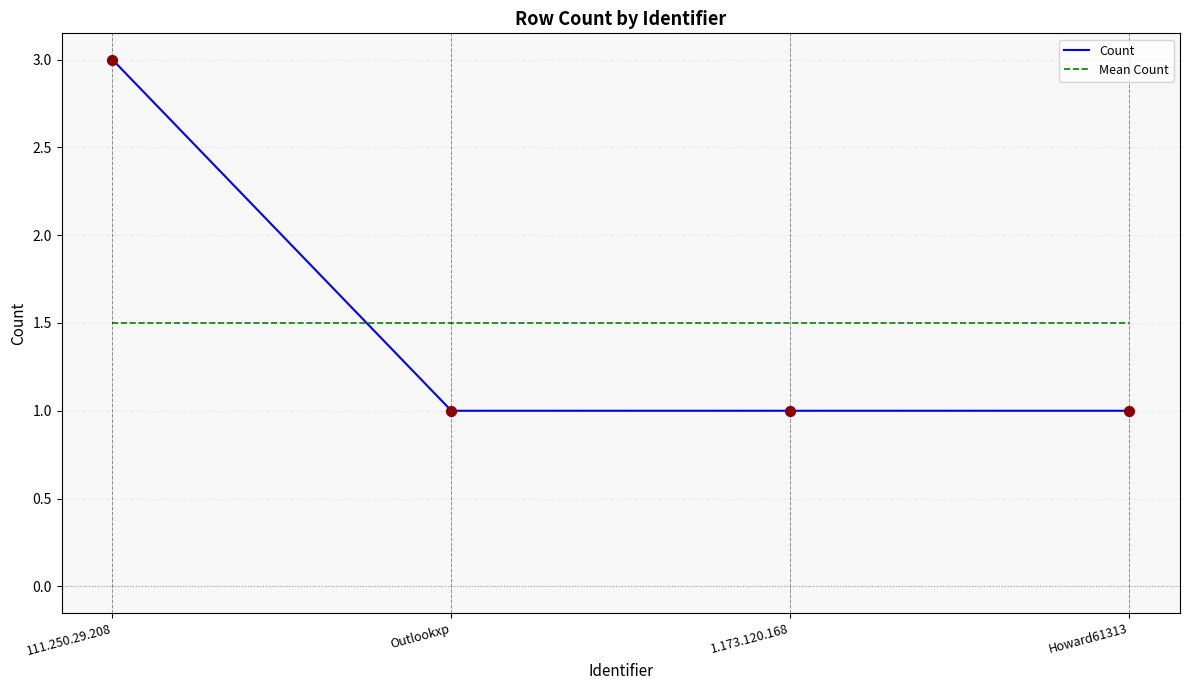

Which series has the largest range (max minus min)?

Count